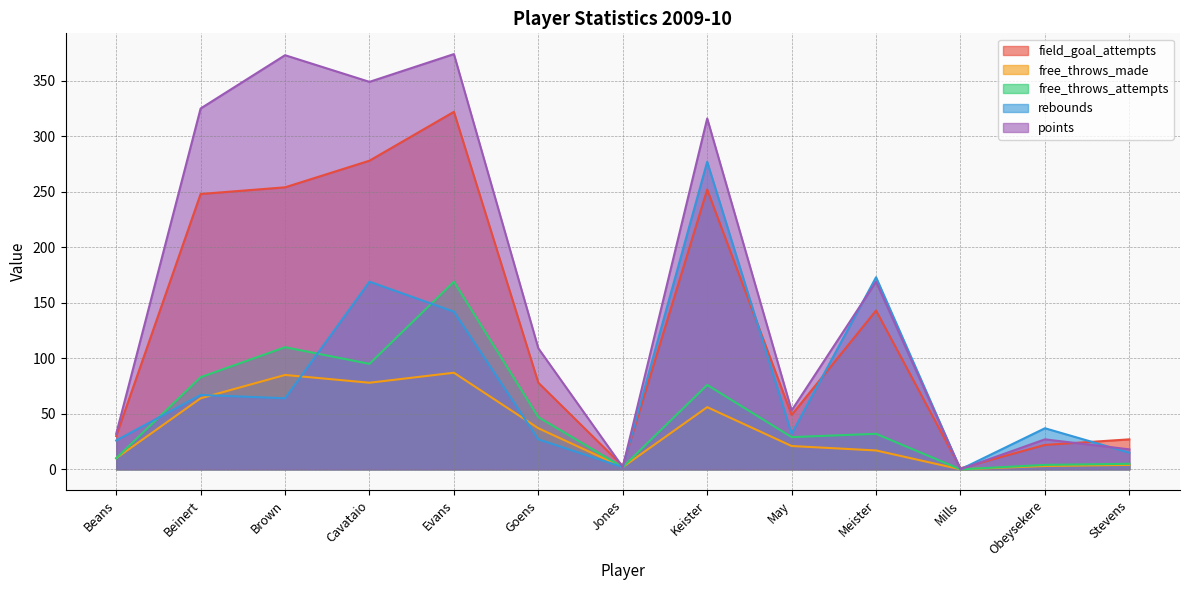

Reading right to left, transcribe all the data shown in this chart.

field_goal_attempts: Stevens=27	Obeysekere=22	Mills=1	Meister=143	May=49	Keister=252	Jones=3	Goens=78	Evans=322	Cavataio=278	Brown=254	Beinert=248	Beans=30
free_throws_made: Stevens=4	Obeysekere=3	Mills=0	Meister=17	May=21	Keister=56	Jones=2	Goens=37	Evans=87	Cavataio=78	Brown=85	Beinert=64	Beans=10
free_throws_attempts: Stevens=5	Obeysekere=4	Mills=0	Meister=32	May=29	Keister=76	Jones=2	Goens=47	Evans=169	Cavataio=95	Brown=110	Beinert=83	Beans=10
rebounds: Stevens=15	Obeysekere=37	Mills=0	Meister=173	May=32	Keister=277	Jones=2	Goens=27	Evans=142	Cavataio=169	Brown=64	Beinert=67	Beans=26
points: Stevens=18	Obeysekere=27	Mills=0	Meister=169	May=53	Keister=316	Jones=2	Goens=109	Evans=374	Cavataio=349	Brown=373	Beinert=325	Beans=32